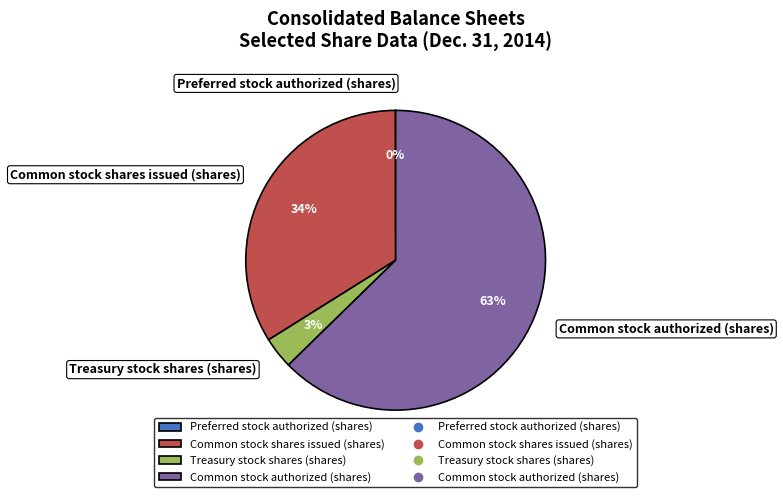

To the nearest percent, what is the average slice percentage?

25%